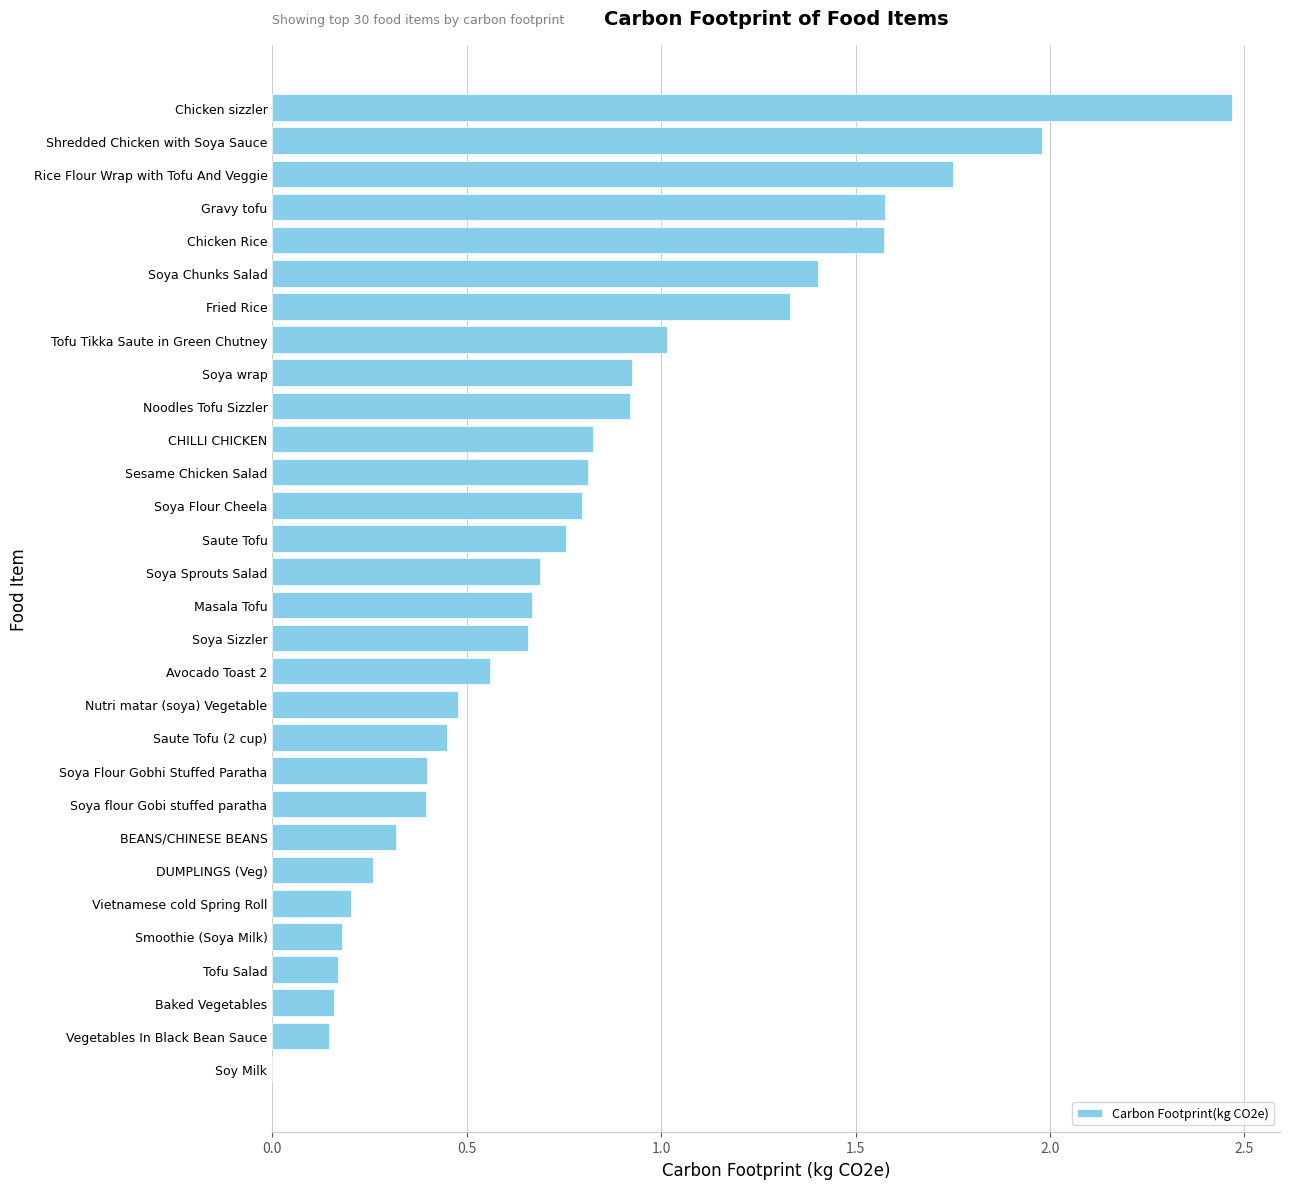

Which category has the highest value across all series?

Chicken sizzler